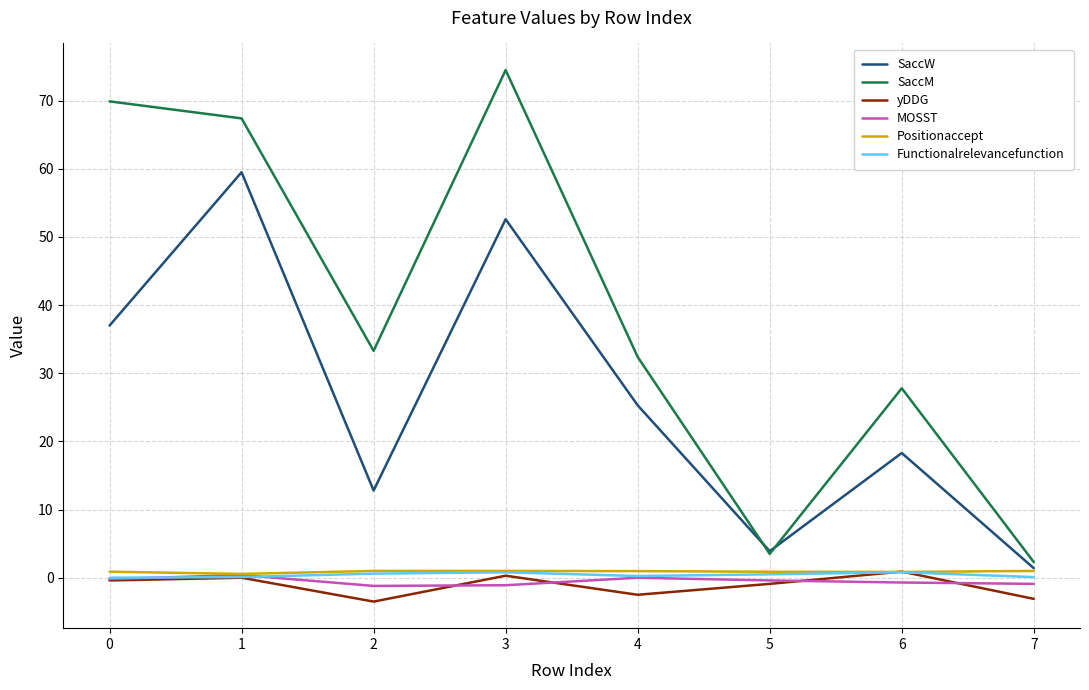

True or false: SaccM has a value of 109.1 at 0.

False